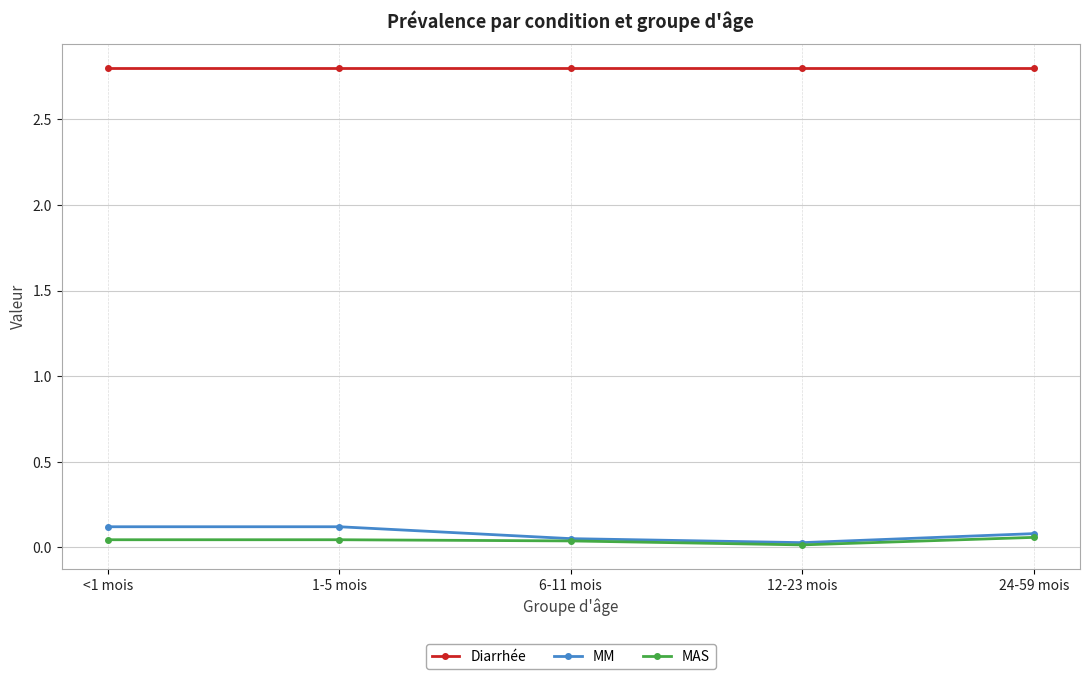

Which series has the largest total across all categories?

Diarrhée